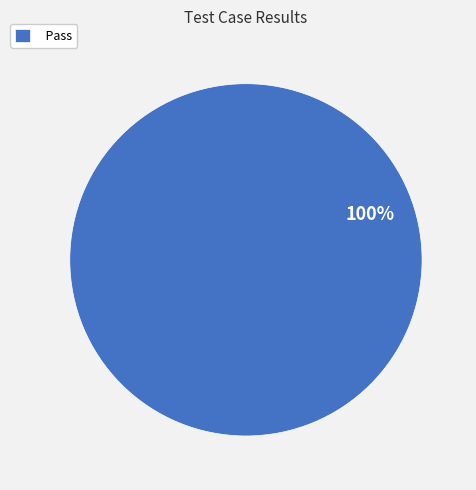

Is it true that Pass is 100% of the pie?

True